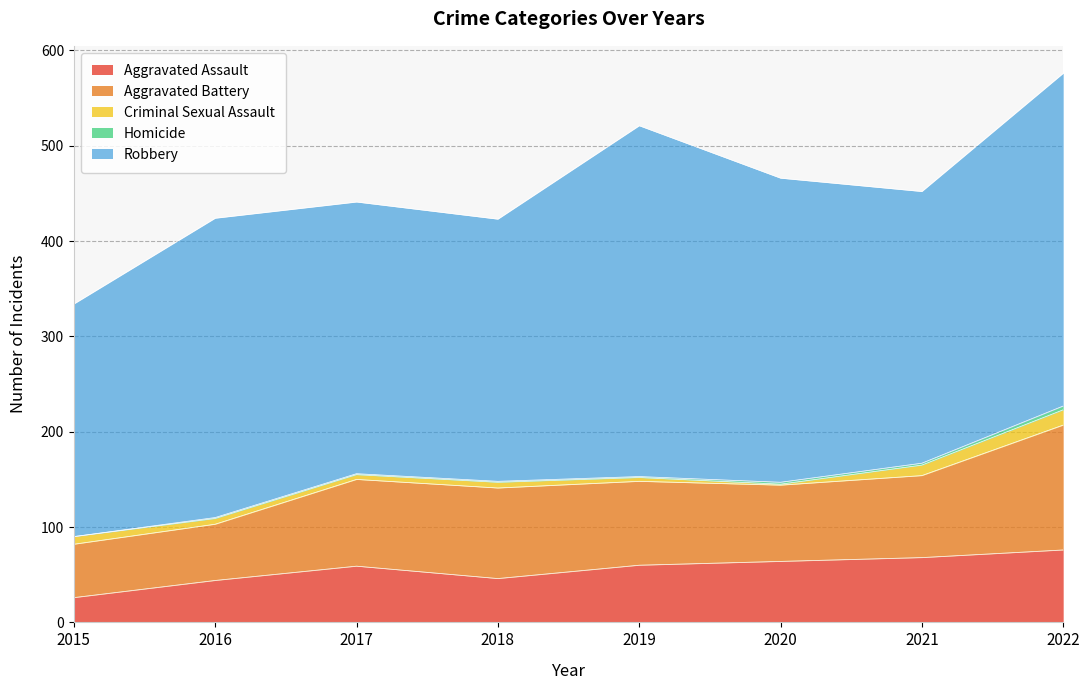

Count the number of data series in this chart.

5